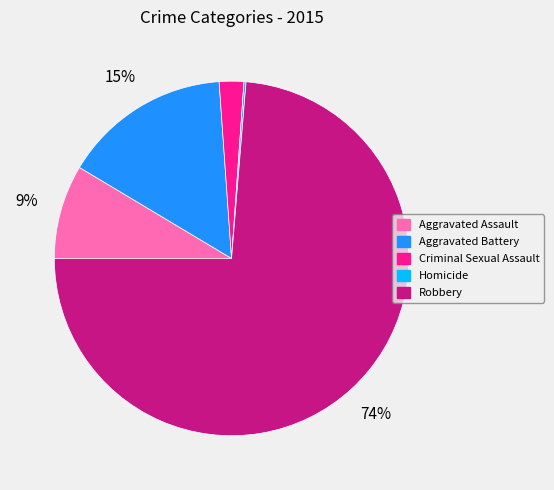

To the nearest percent, what portion does Robbery represent?

74%